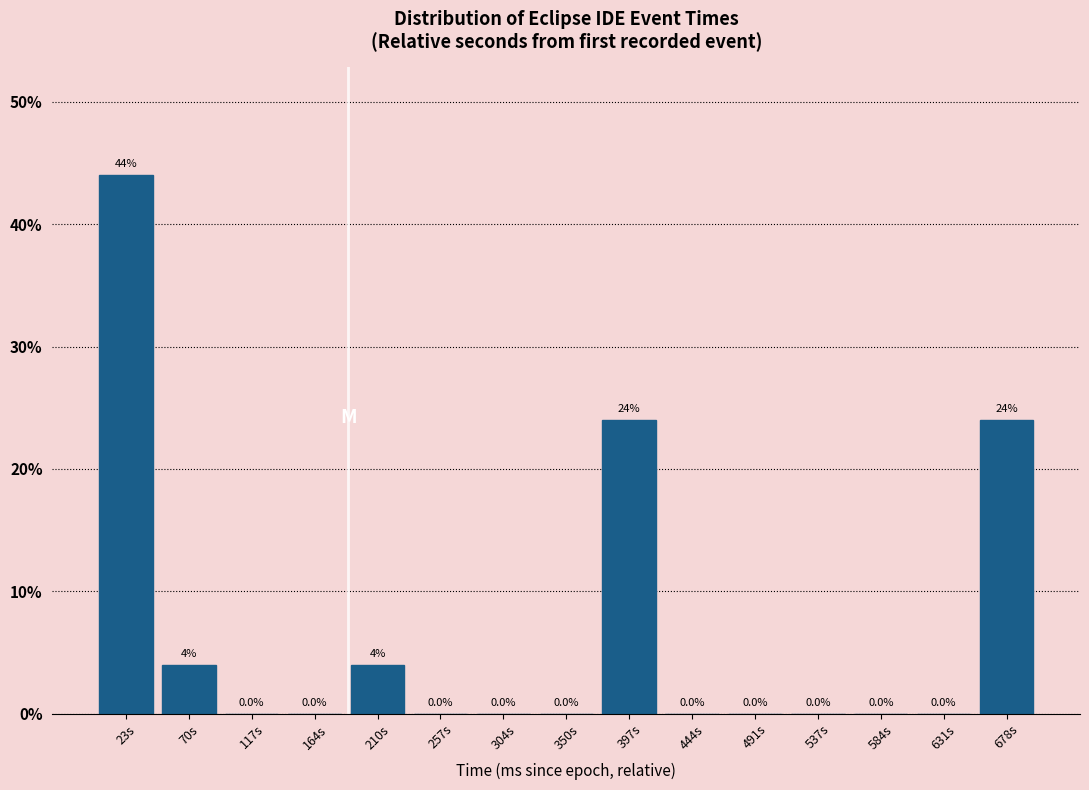

Over which range of the x-axis is the bar tallest?

0 to 45